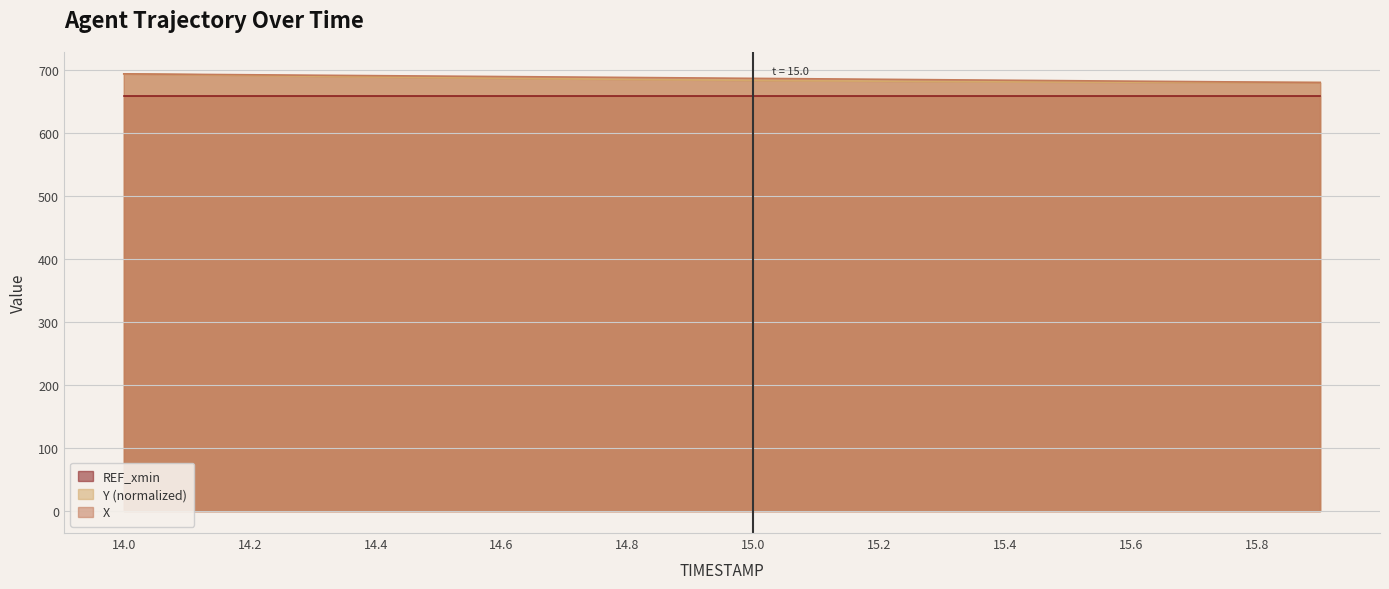

Count the number of categories in the chart.

20